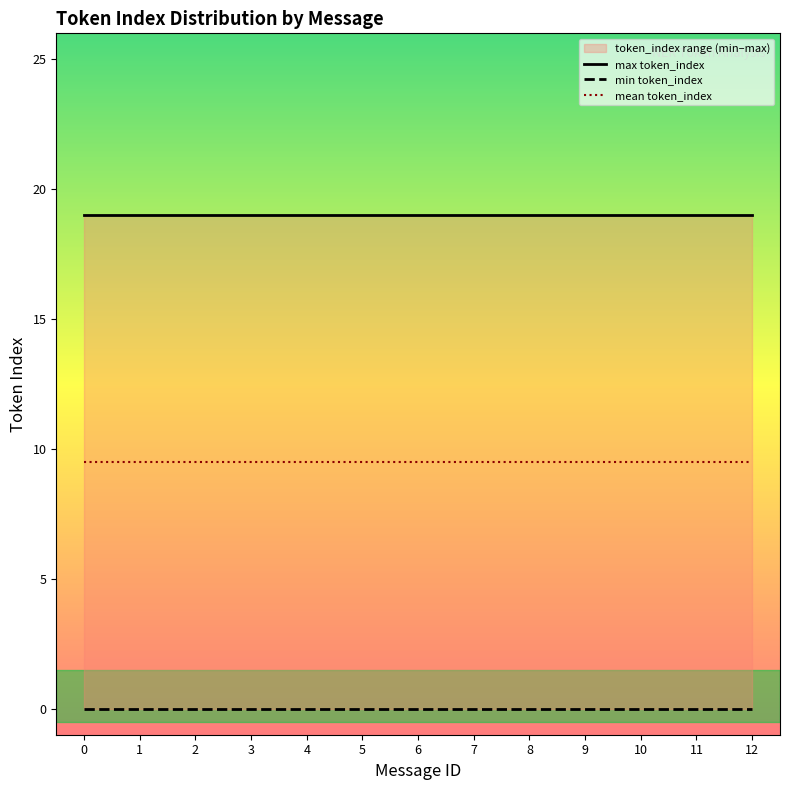

What is the value of the max token_index point at the 12th from the left?

19.0